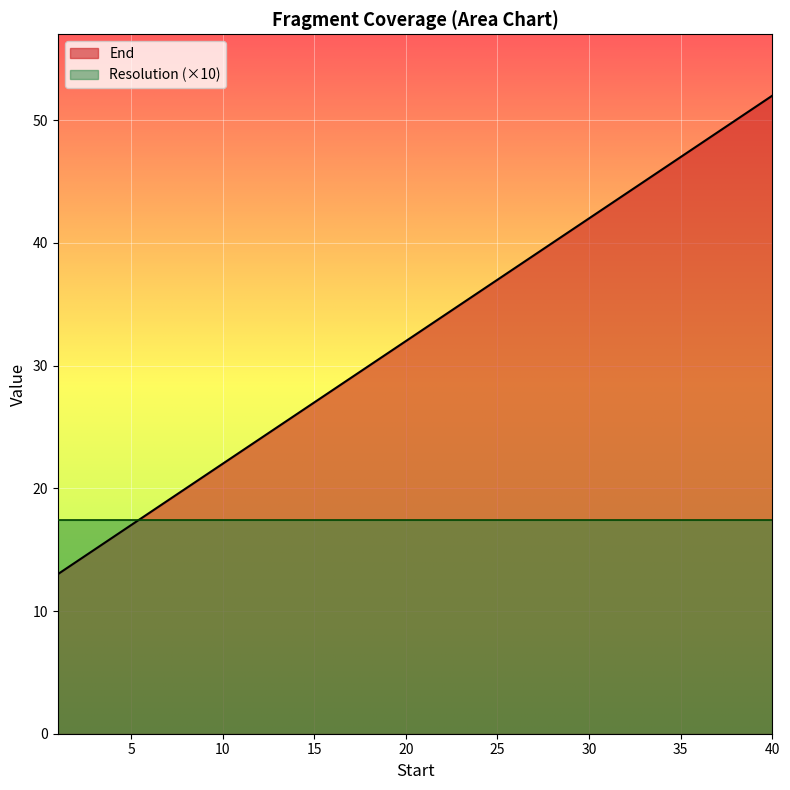

Which has a higher value, 5 or 24?

24